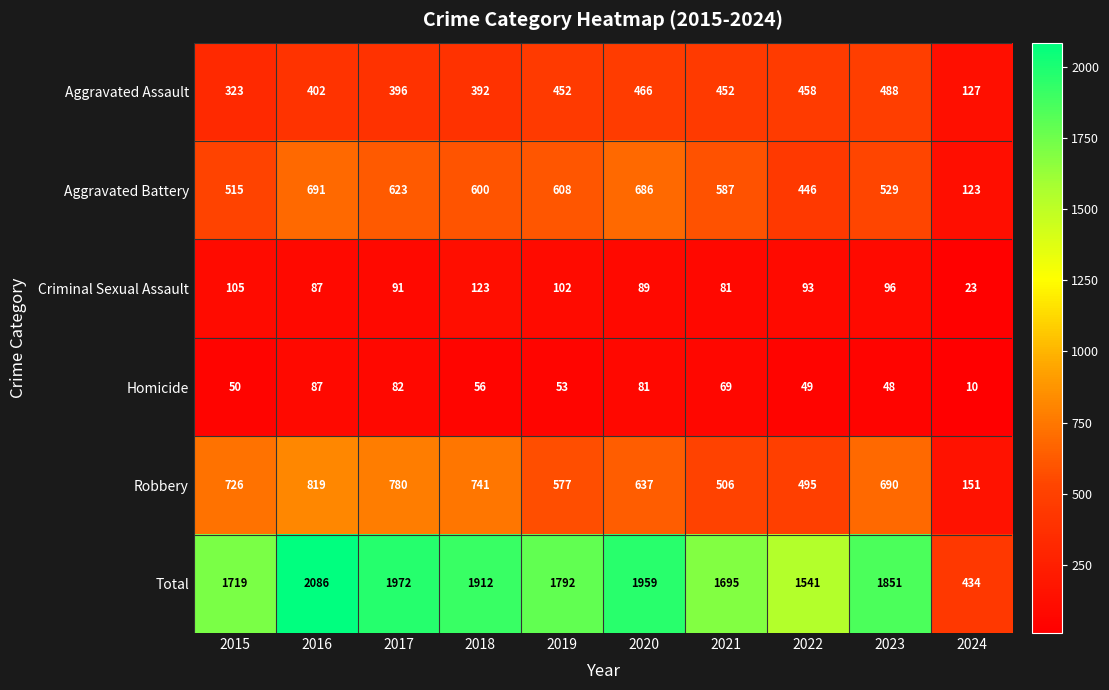

Is it true that Robbery equals 637 at 2020?

True